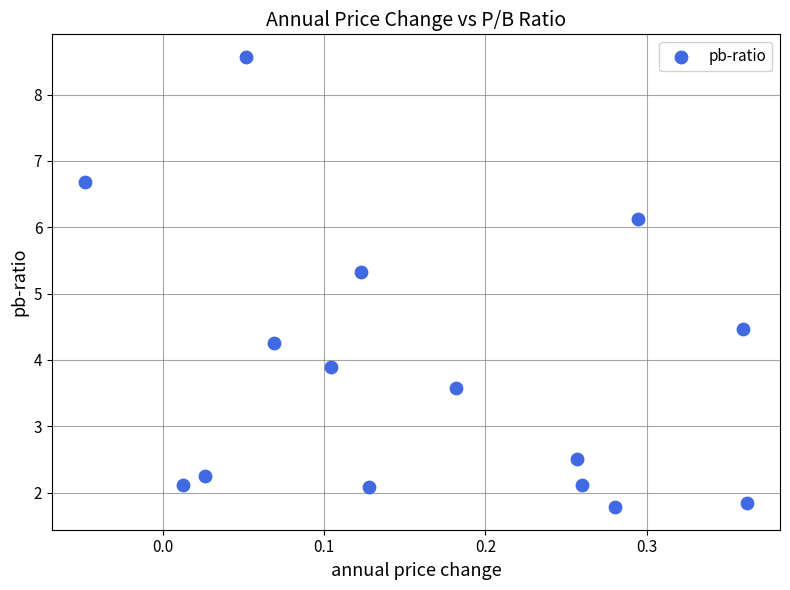

What Y value in the scatter plot is closest to 5?

5.3